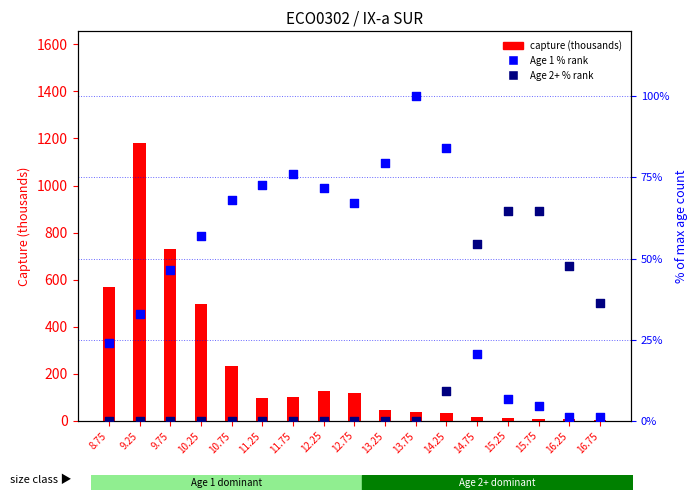

Which series reaches the minimum Y coordinate?

Age 2+ % (col_3)